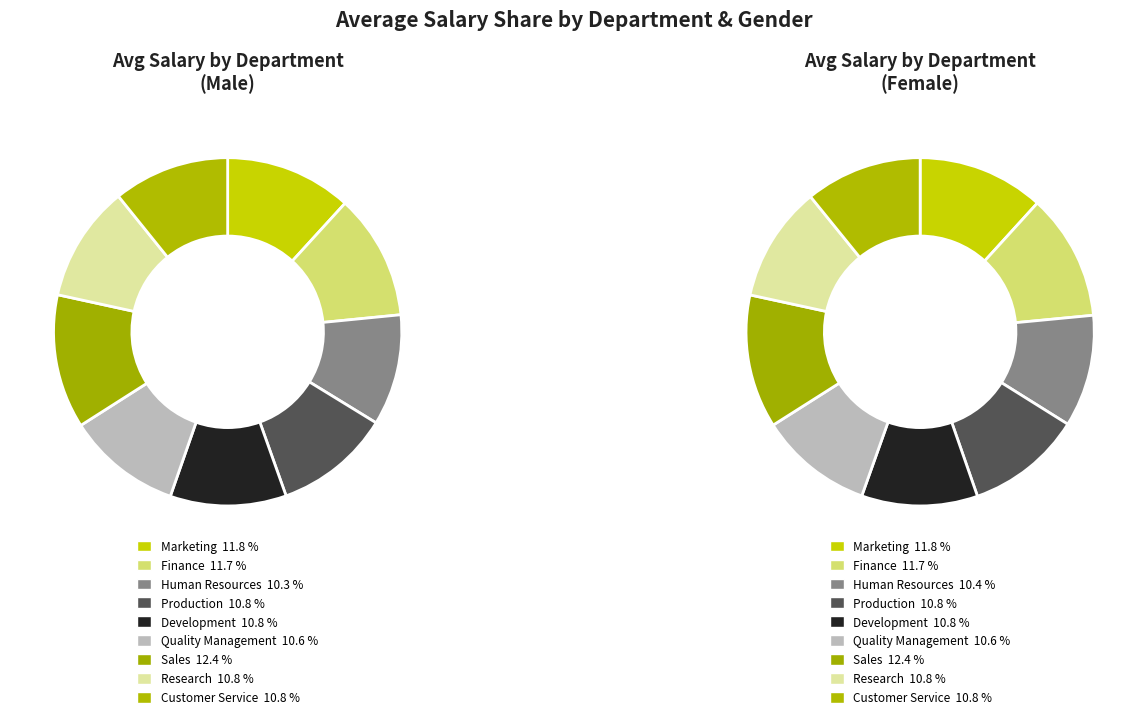

Count the number of slices in the pie.

9